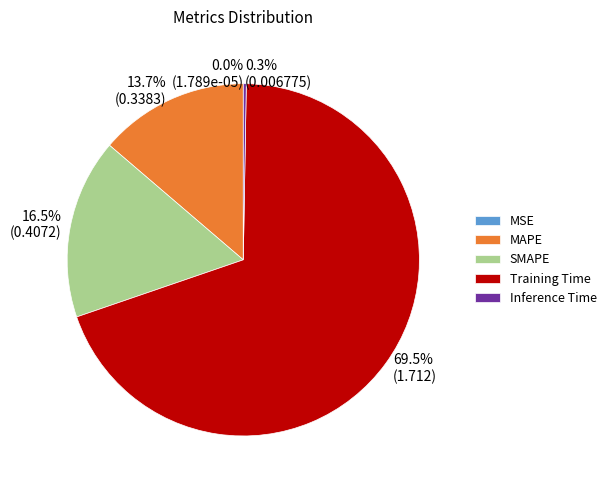

To the nearest percent, what is the average slice percentage?

20%